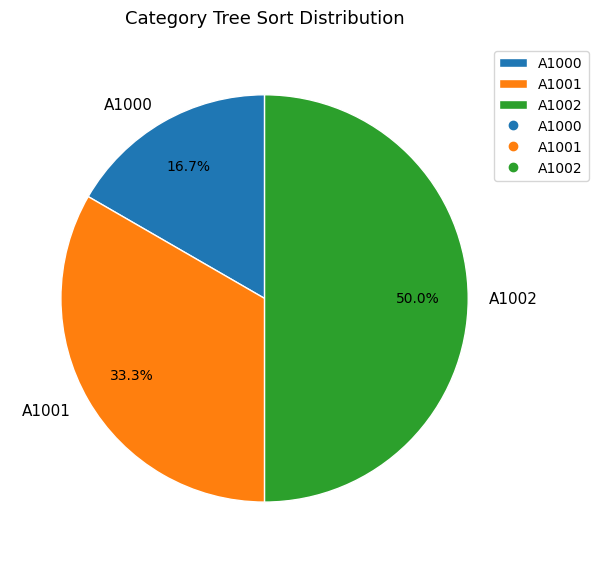

What is the total percentage of A1000 and A1001?

50.0%